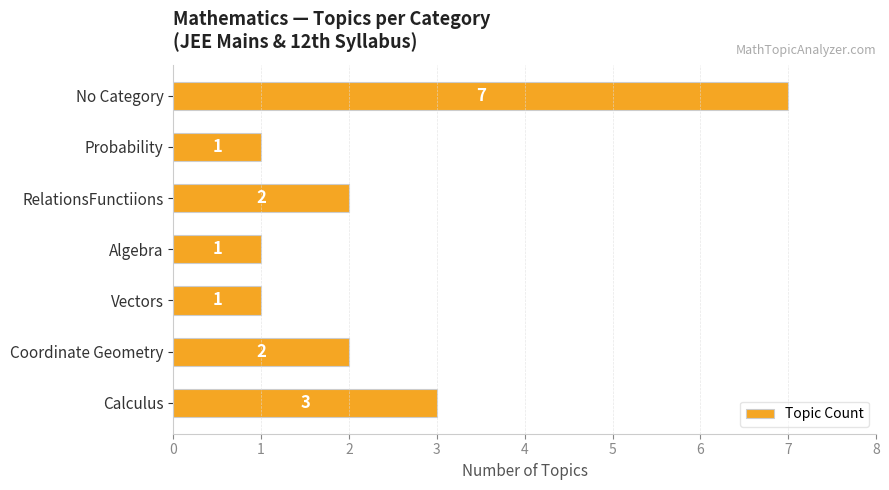

Are the bars grouped side by side (vs. stacked)?

No